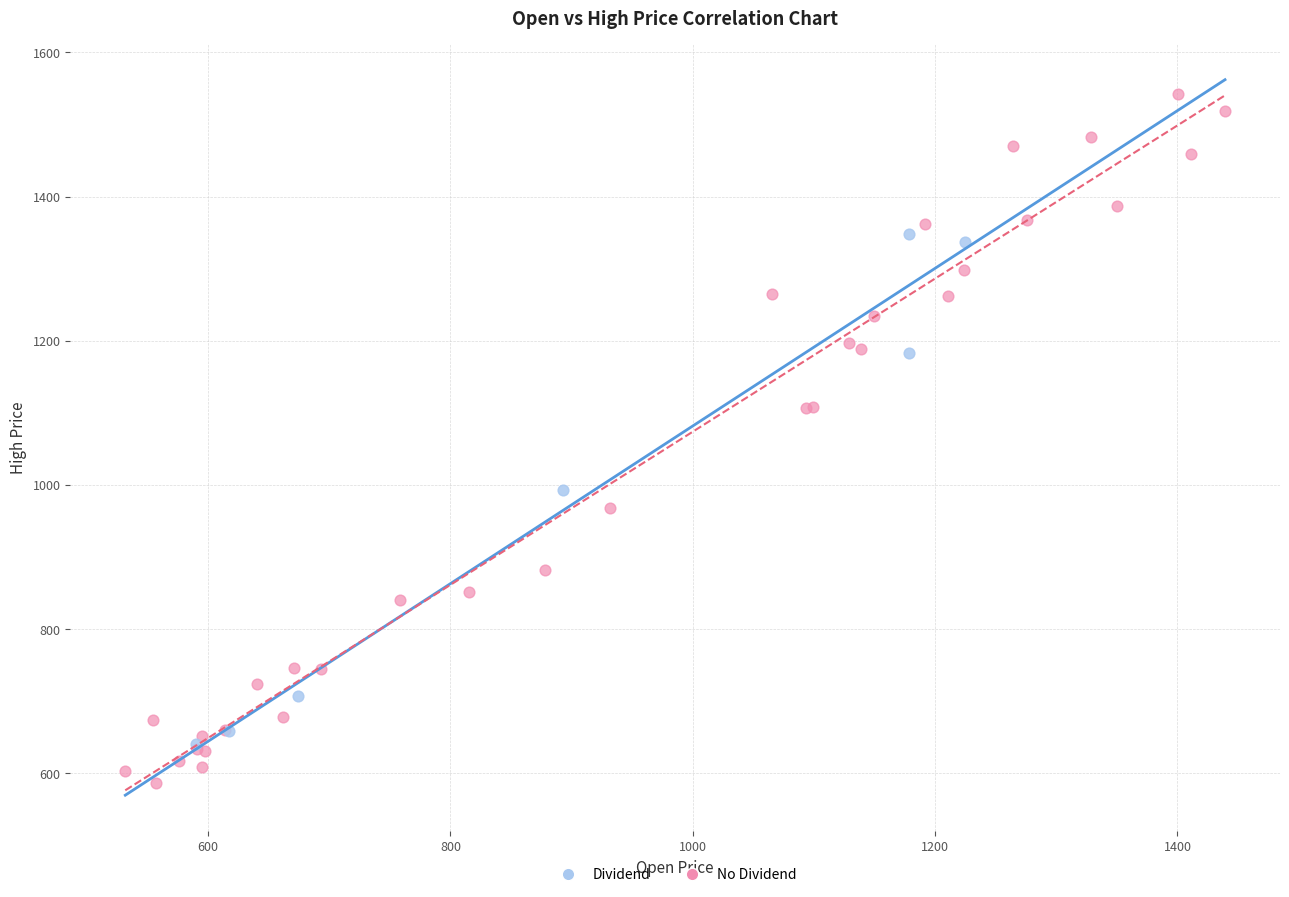

What are all the series names shown in the legend?

Dividend, No Dividend